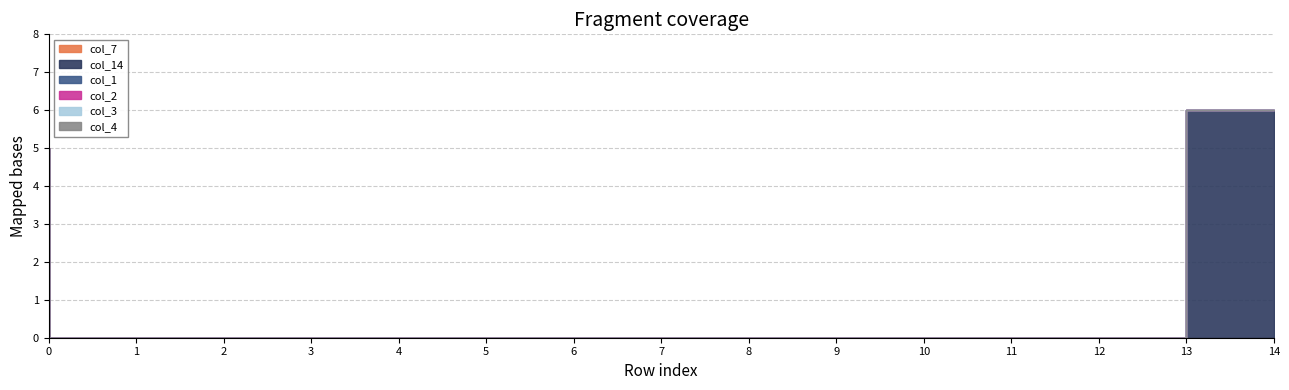

What is the maximum value for col_14?

6